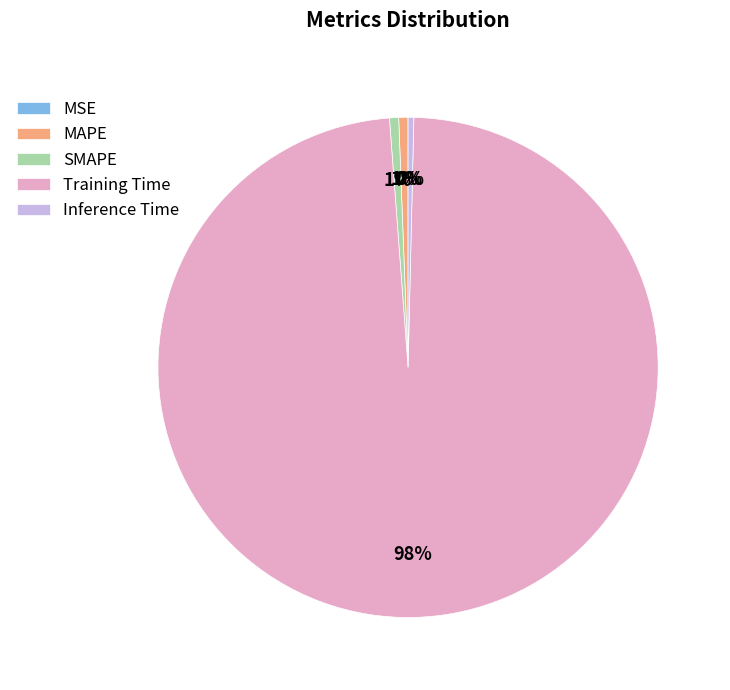

True or false: SMAPE accounts for 1% of the total.

True